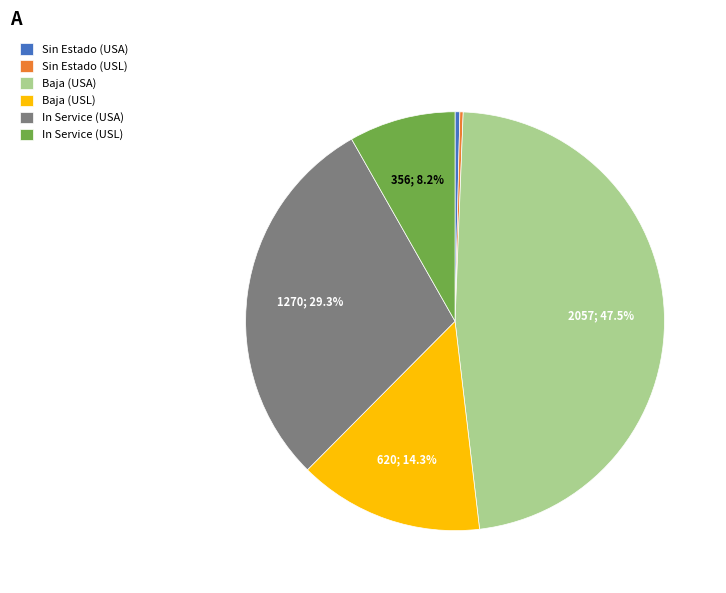

Which has a higher value, Baja (USL) or Baja (USA)?

Baja (USA)